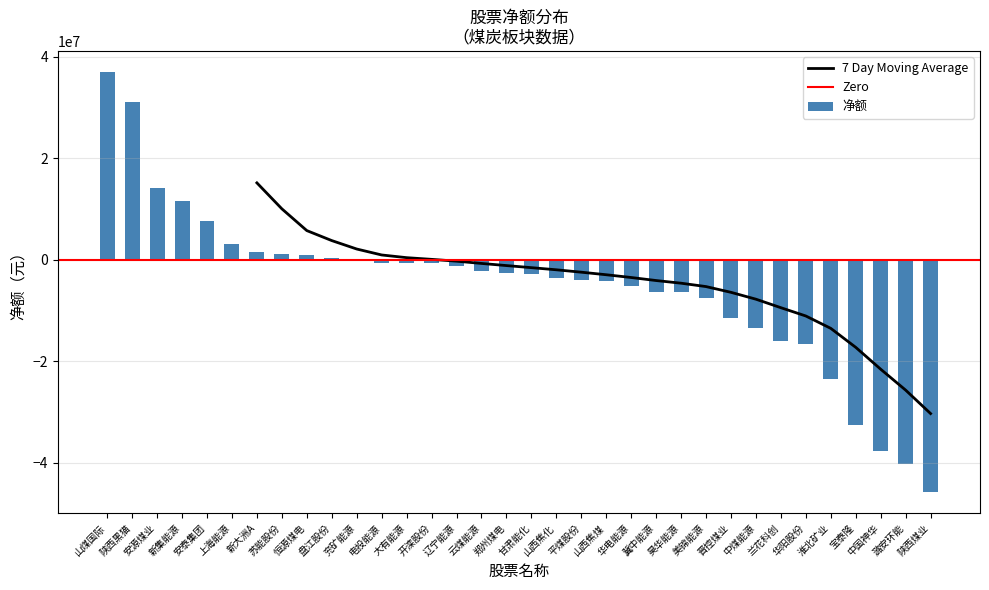

How many values exceed -2668945?

16